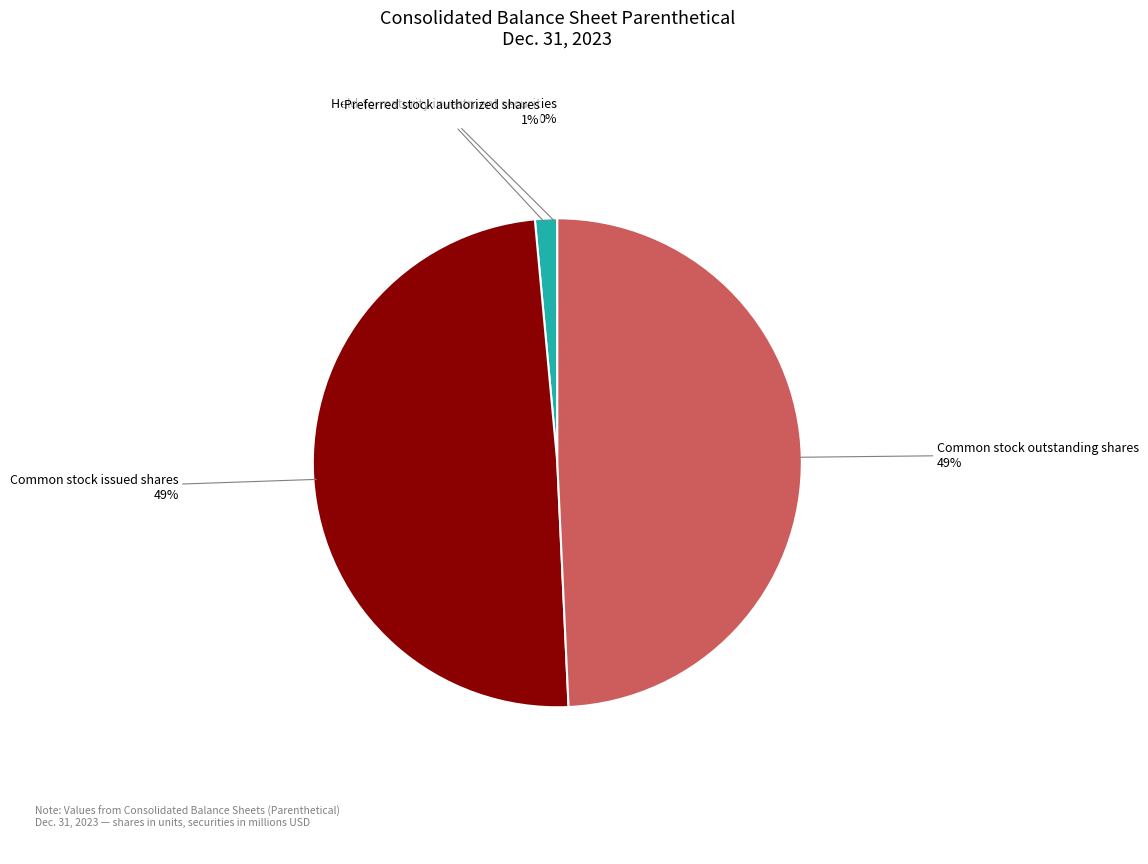

To the nearest percent, what percentage of the pie is Common stock issued shares?

49%